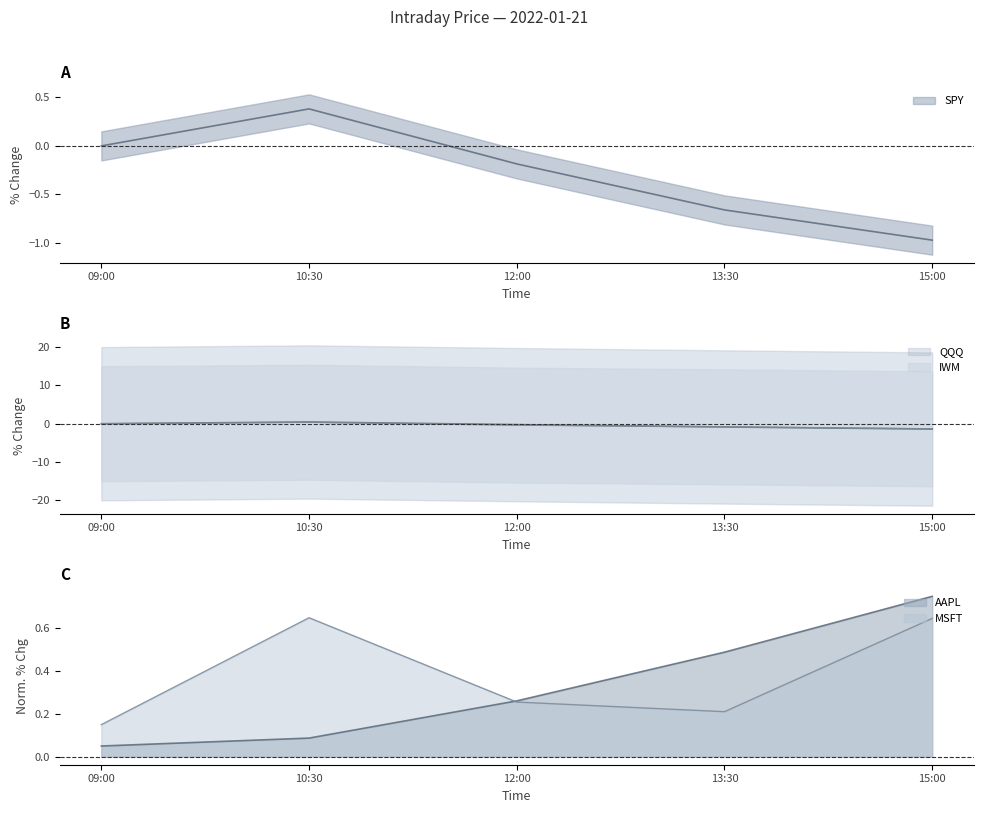

Which series has the widest spread of values?

QQQ